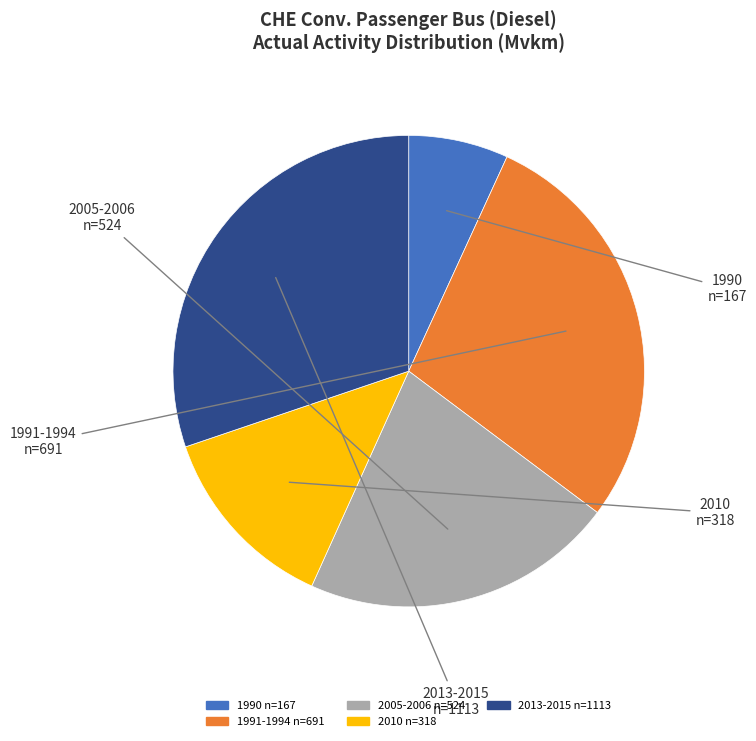

Is there any slice that represents more than half of the pie?

No